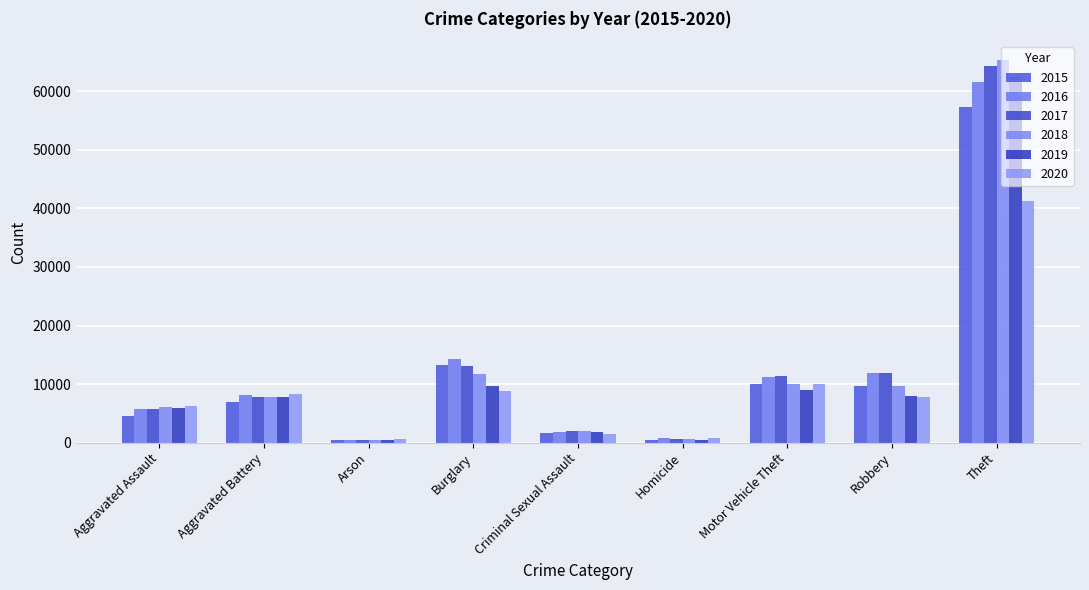

Are the bars grouped side by side (vs. stacked)?

Yes